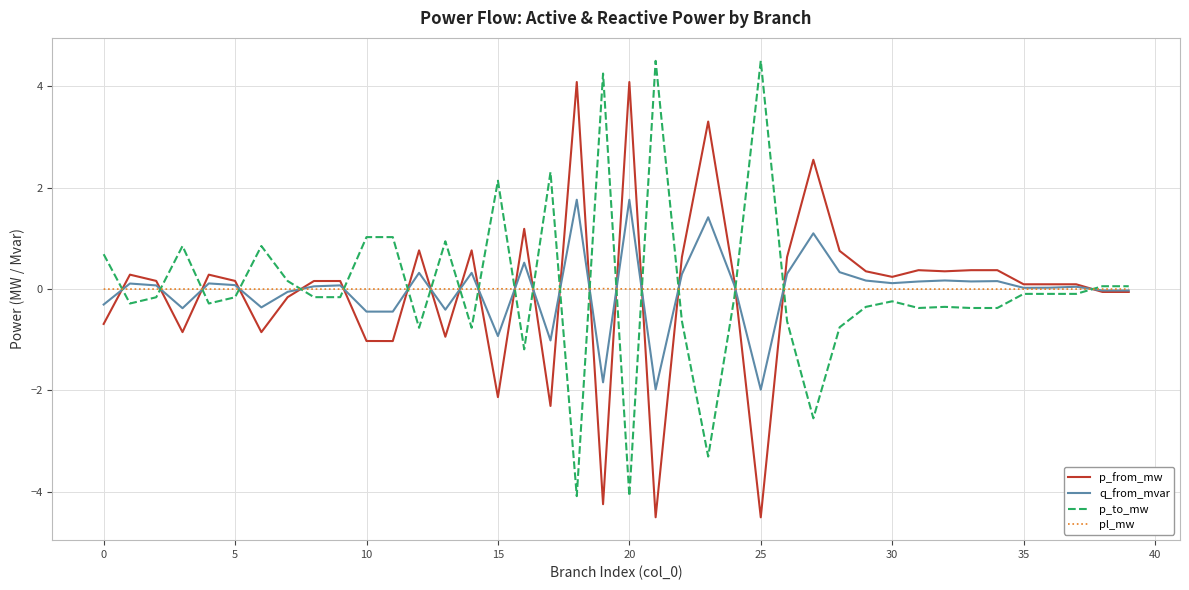

What is the lowest value of the p_to_mw series?

-4.1